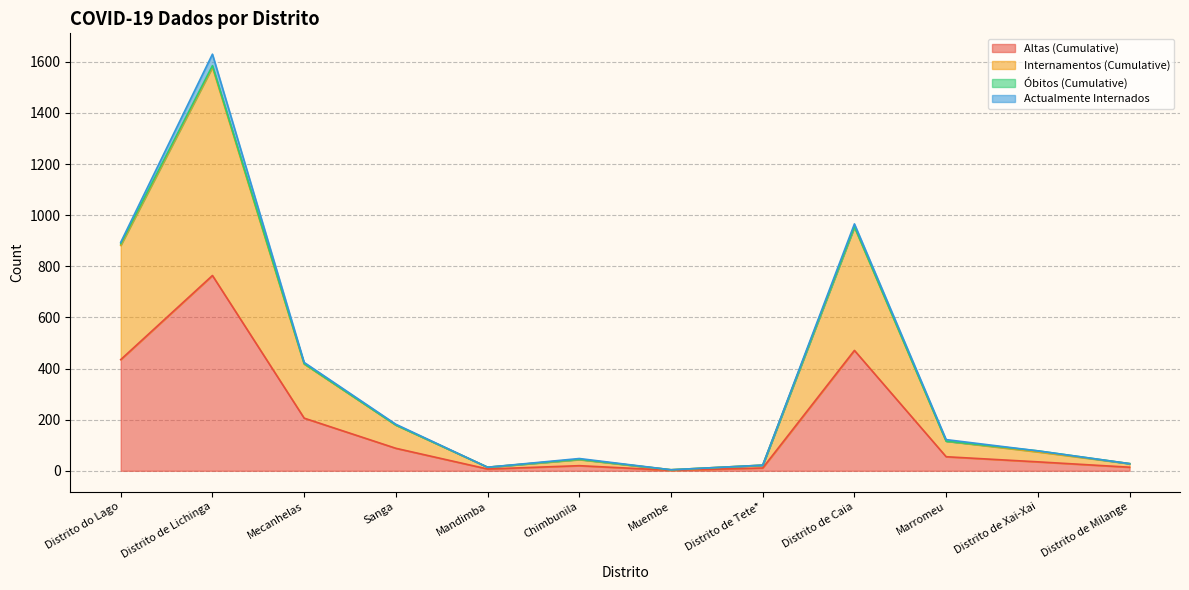

The value of Altas (Cumulative) at Distrito de Caia is 219. True or false?

False